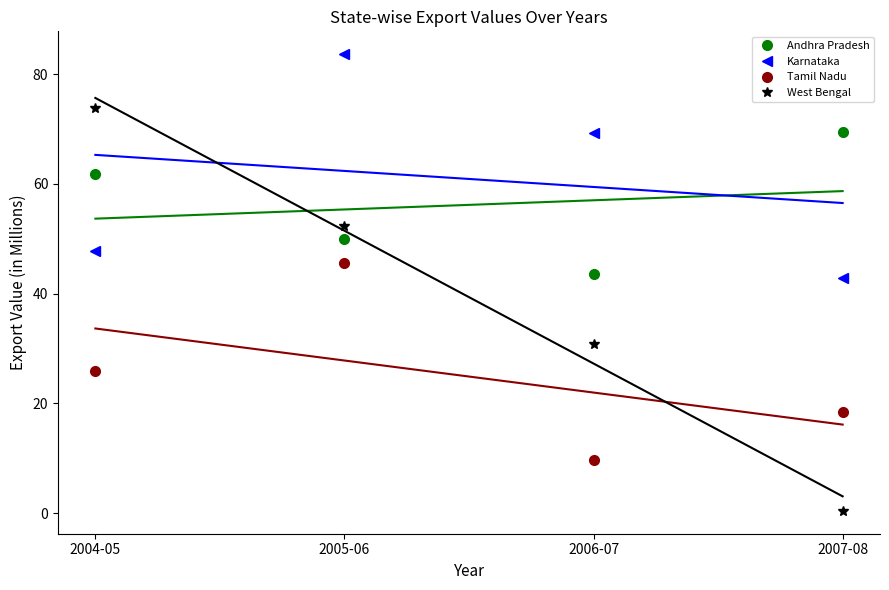

What is the sum of all Andhra Pradesh values?

224.7